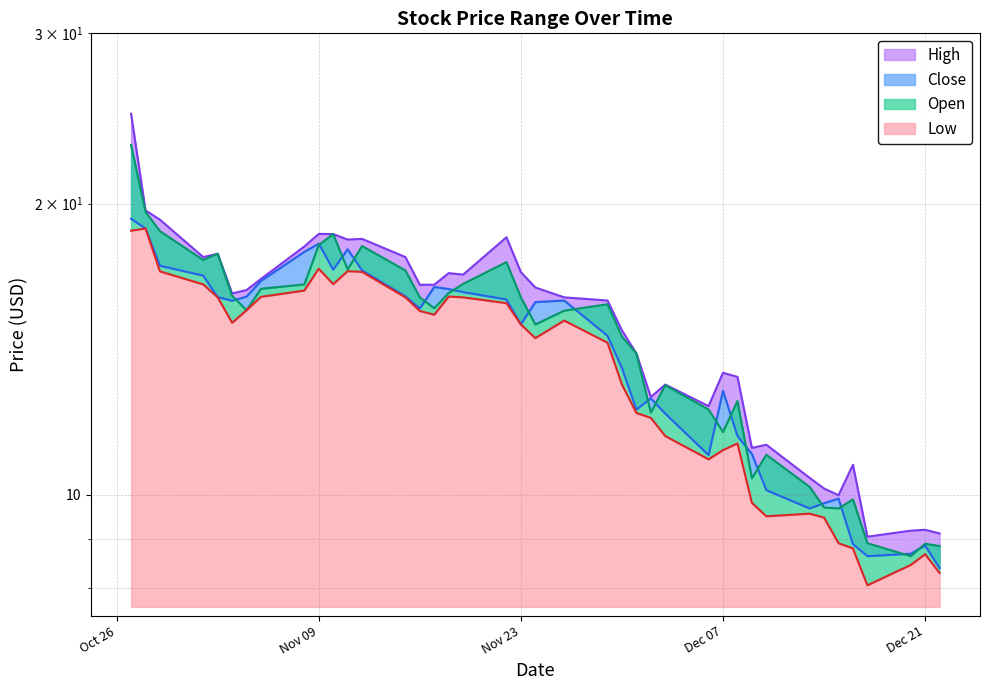

How many interior local valleys does the Open series have?

10